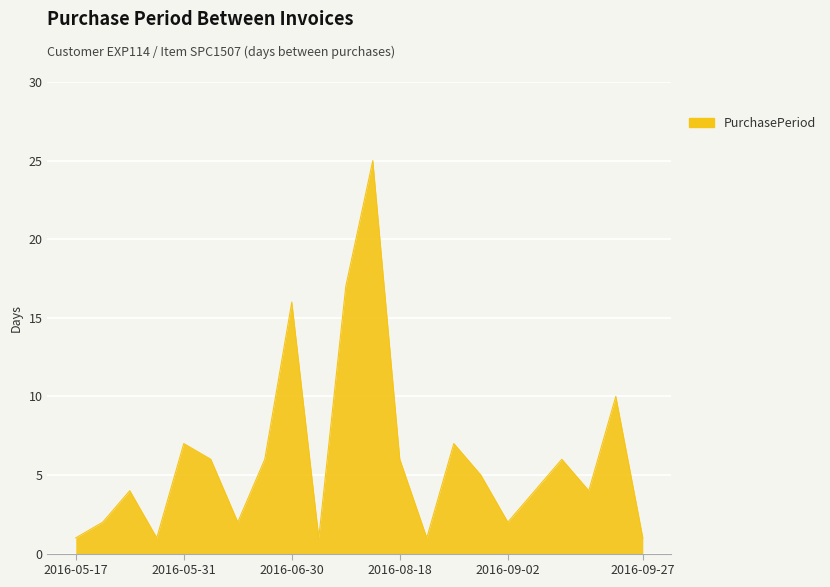

How many interior local valleys (lower than both neighbors) does the data have?

6